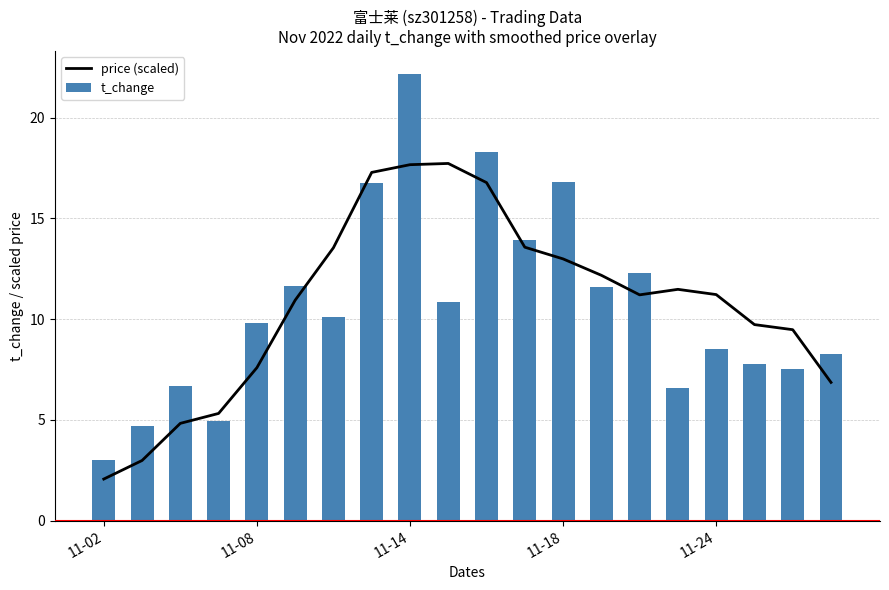

Which category has the highest value in the t_change series?

11-14